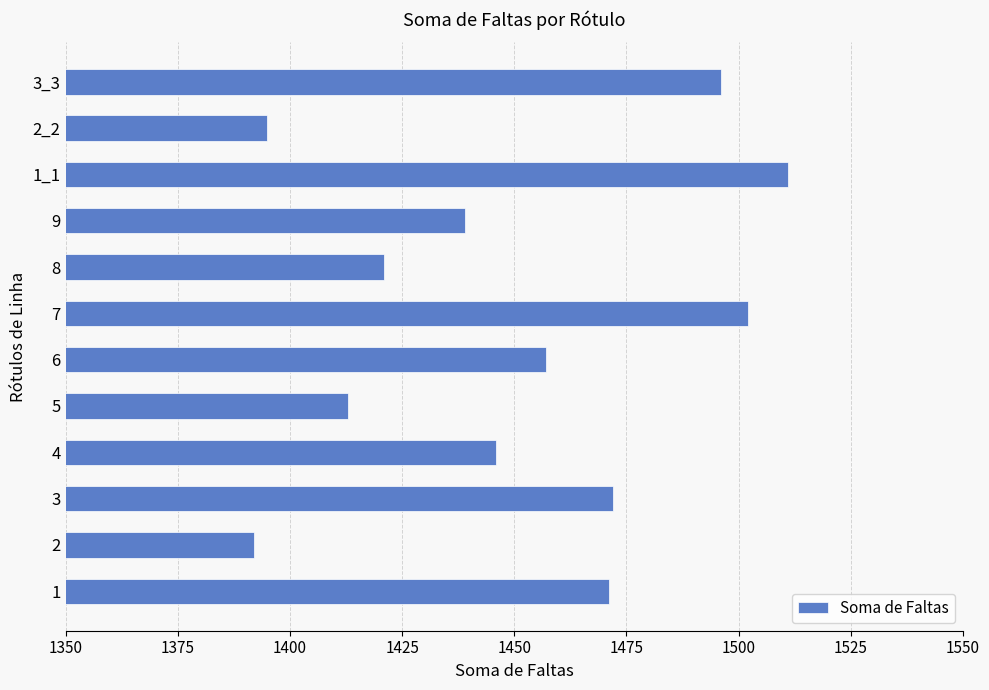

What is the difference between the values at 8 and 4?

25